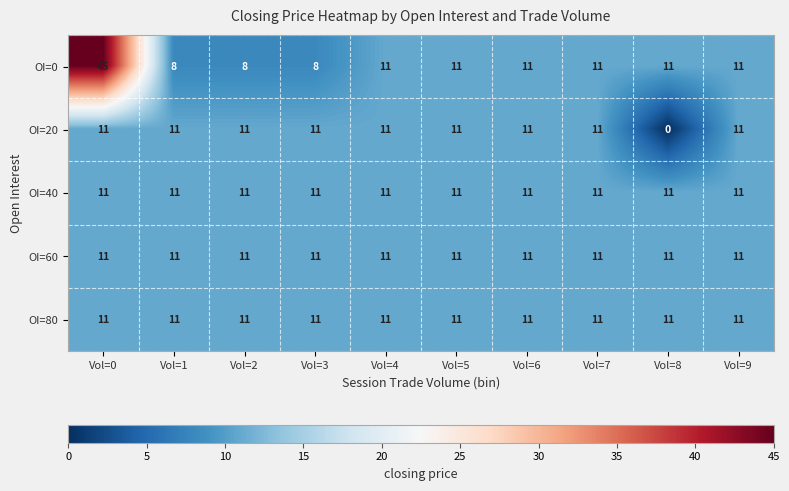

At how many categories does at least one series exceed 40?

1